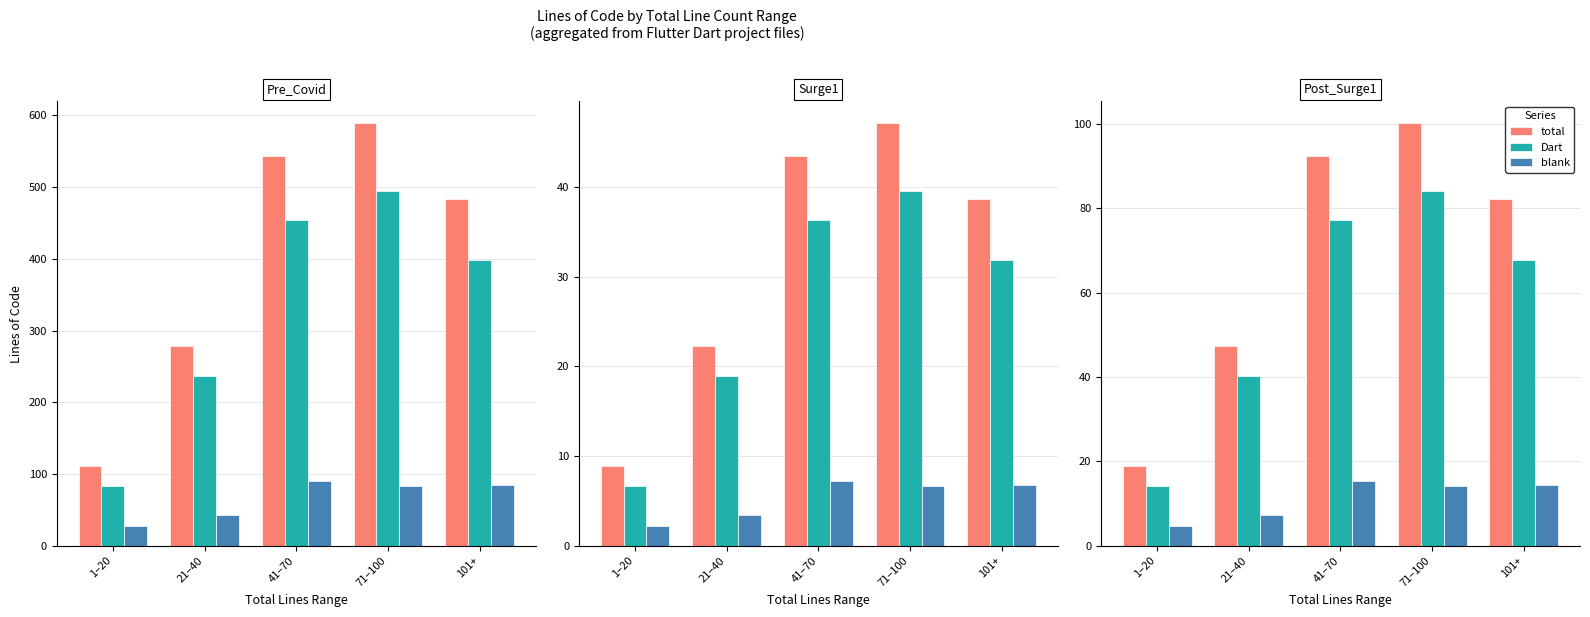

What is the total value across all series at 1–20?

37.7